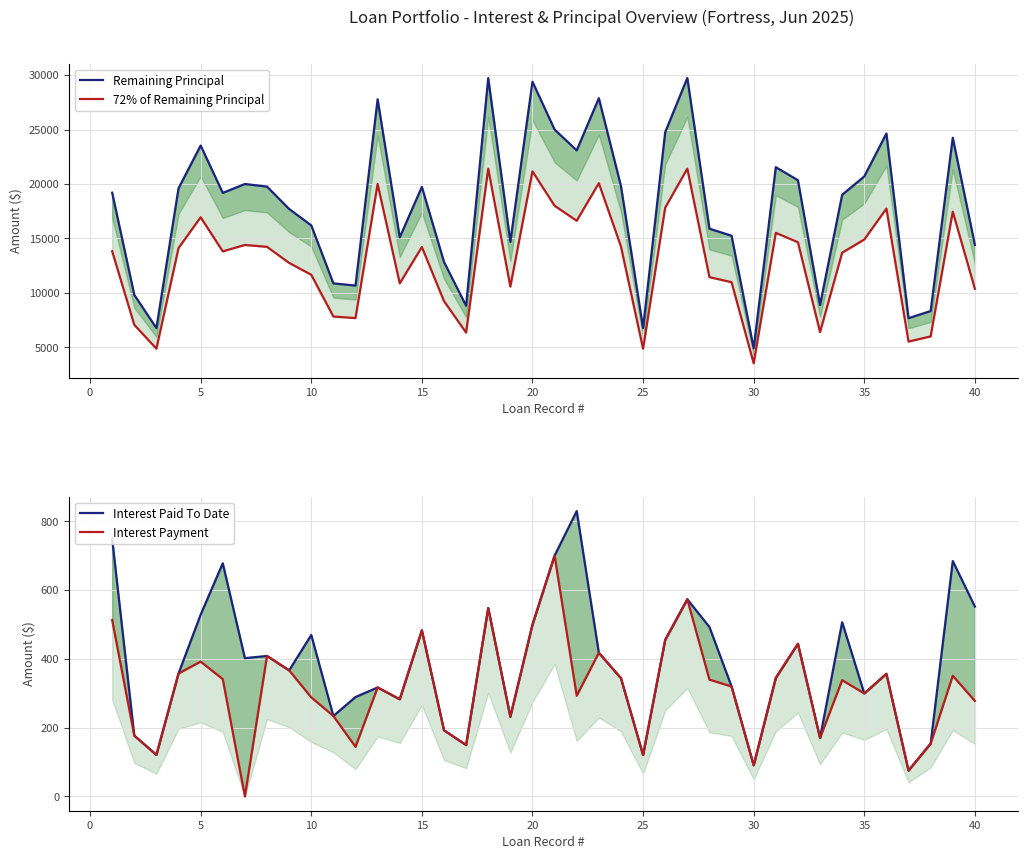

True or false: Remaining Principal and Interest Paid To Date cross at least once.

False